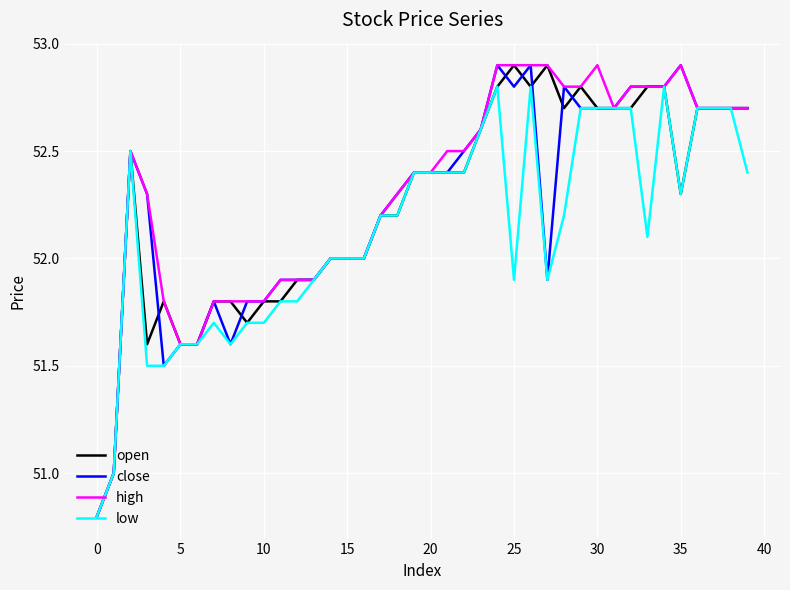

What is the minimum value for close?

50.8